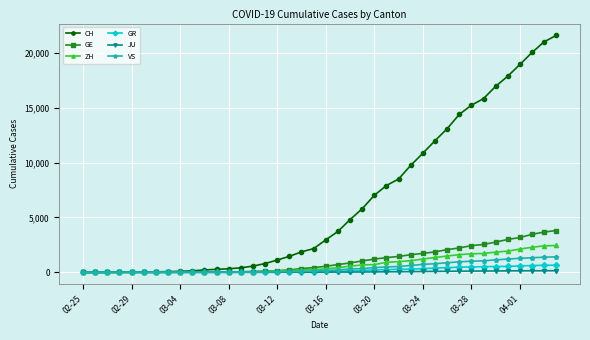

Which series has the largest total across all categories?

CH